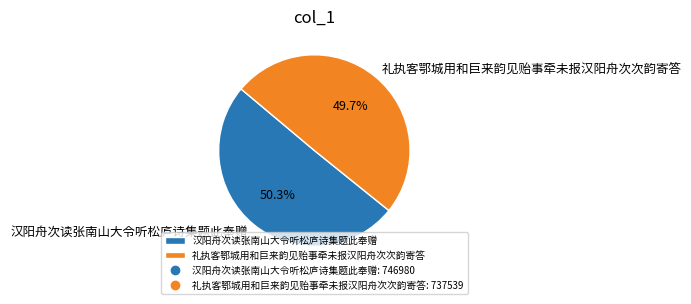

Count the number of slices in the pie.

2